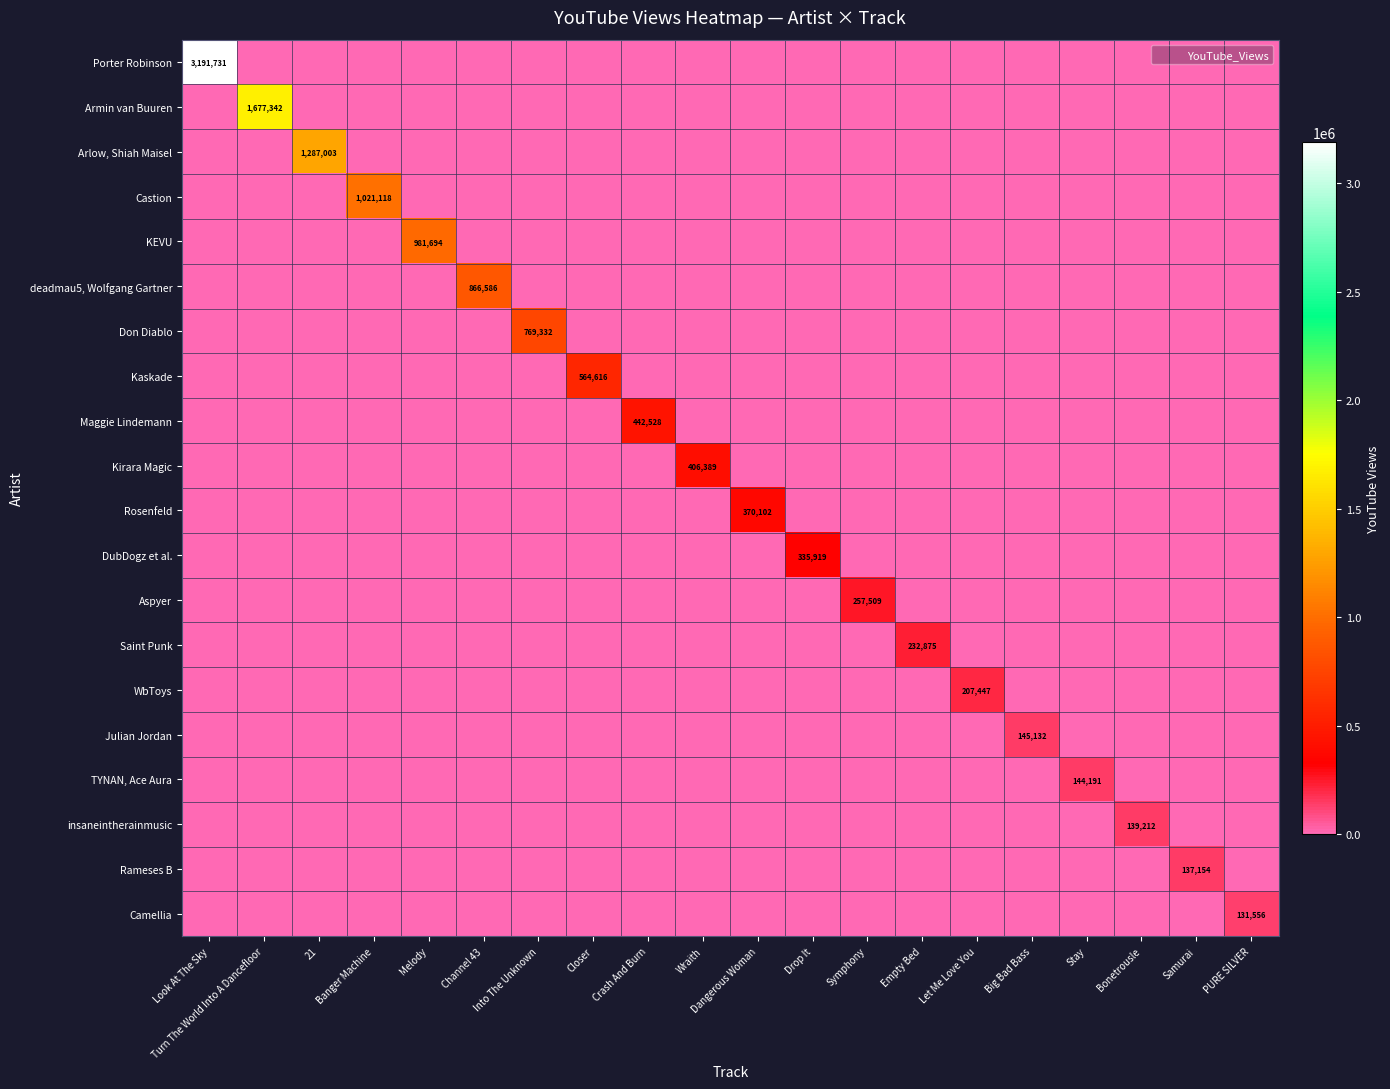

What is the difference between the highest and lowest values at Symphony?

257509